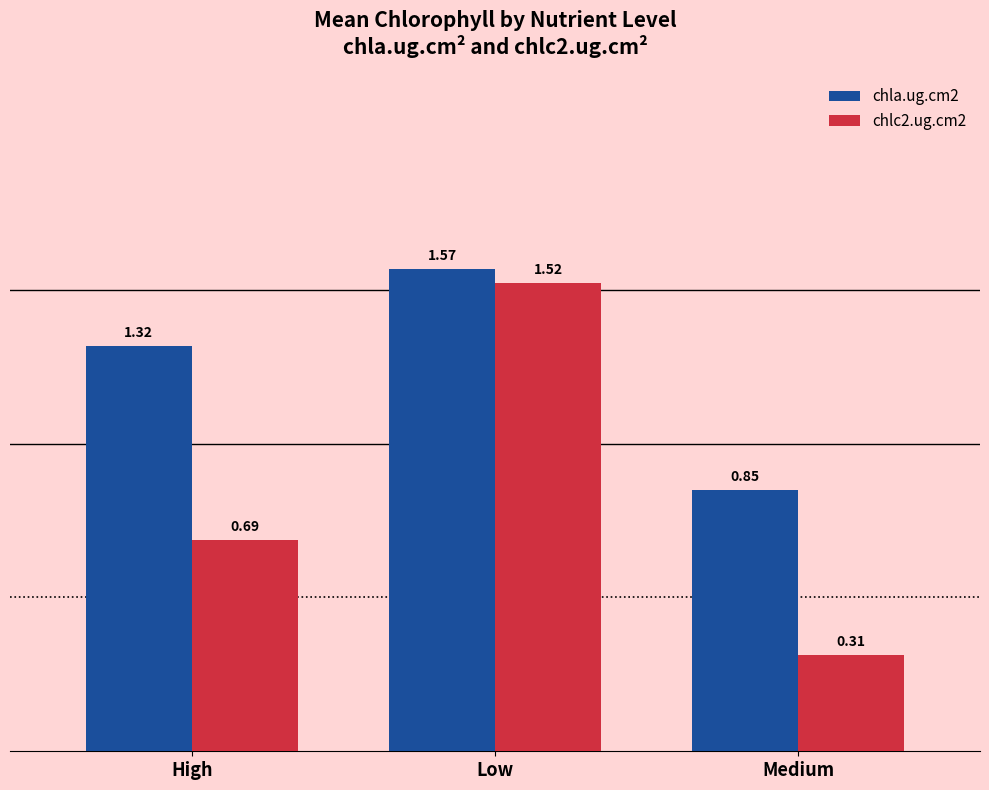

What are all the series names shown in the legend?

chla.ug.cm2, chlc2.ug.cm2